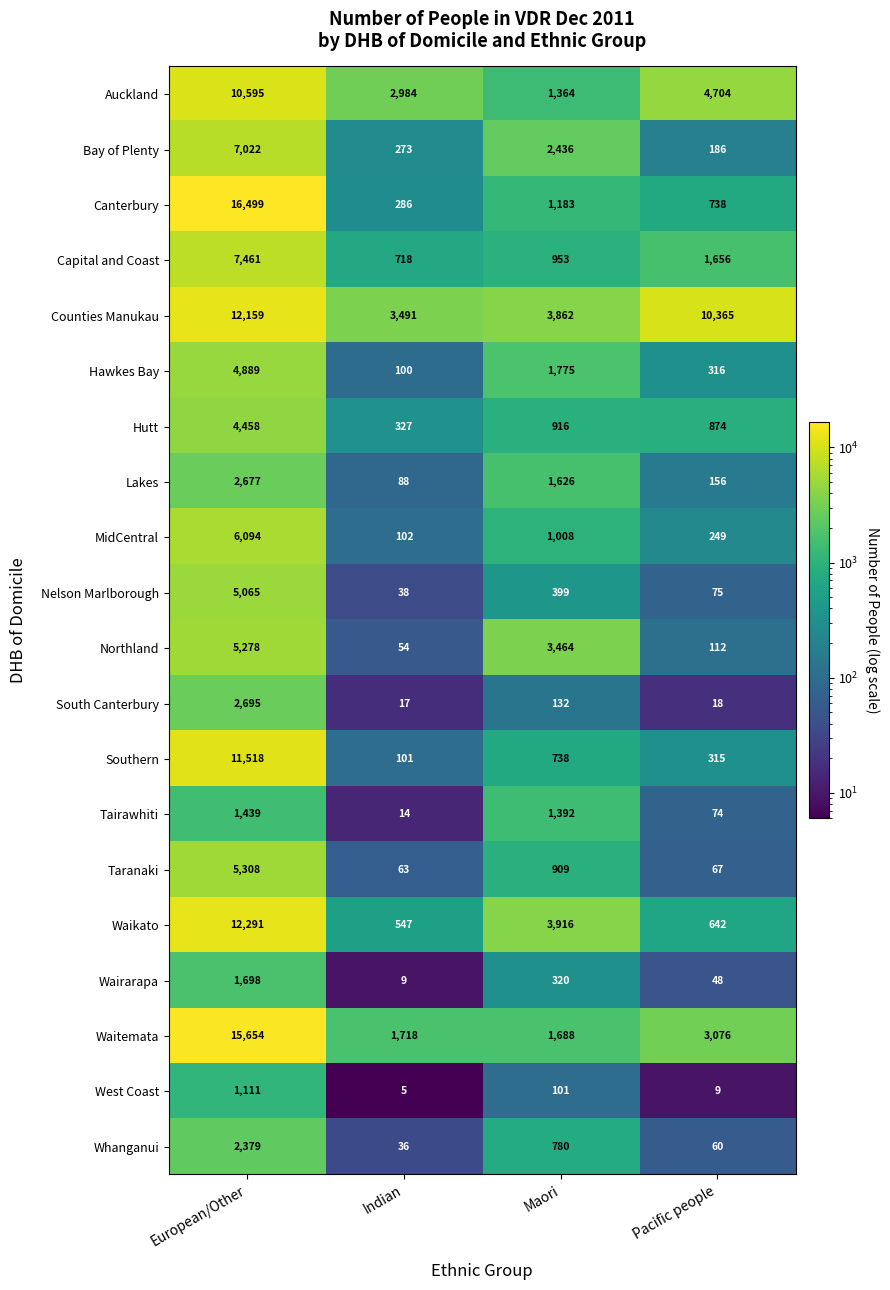

List the series in order of their peak value, lowest first.

West Coast, Tairawhiti, Wairarapa, Whanganui, Lakes, South Canterbury, Hutt, Hawkes Bay, Nelson Marlborough, Northland, Taranaki, MidCentral, Bay of Plenty, Capital and Coast, Auckland, Southern, Counties Manukau, Waikato, Waitemata, Canterbury